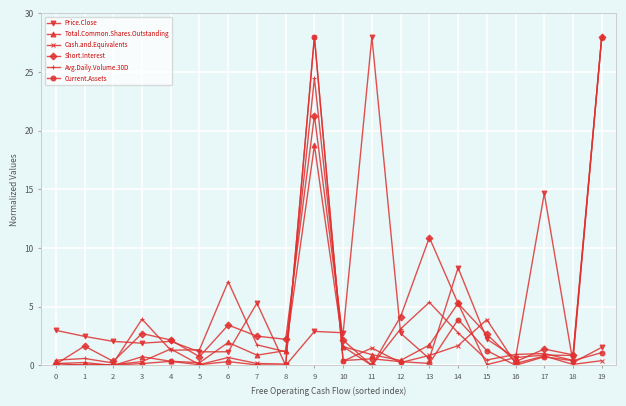

What is the maximum value for Cash.and.Equivalents?

28.0